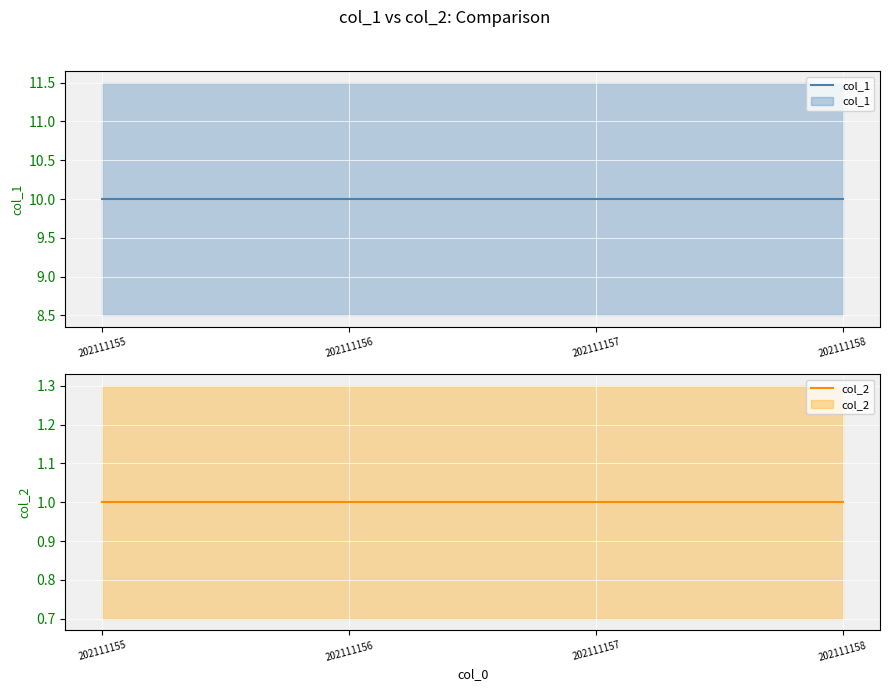

What are all the series names shown in the legend?

col_1, col_2